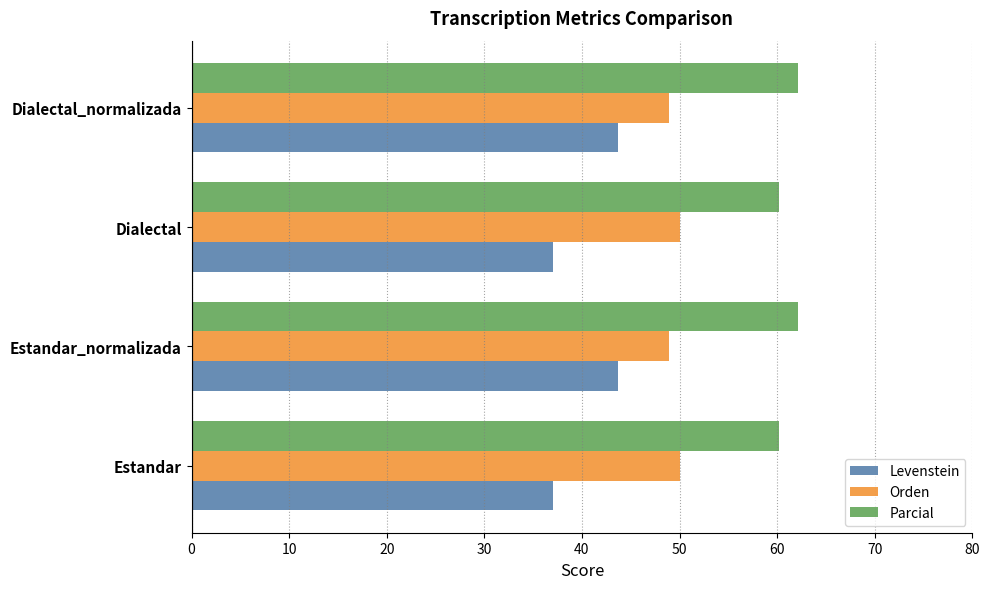

True or false: Levenstein has a value of 43.7 at Dialectal_normalizada.

True